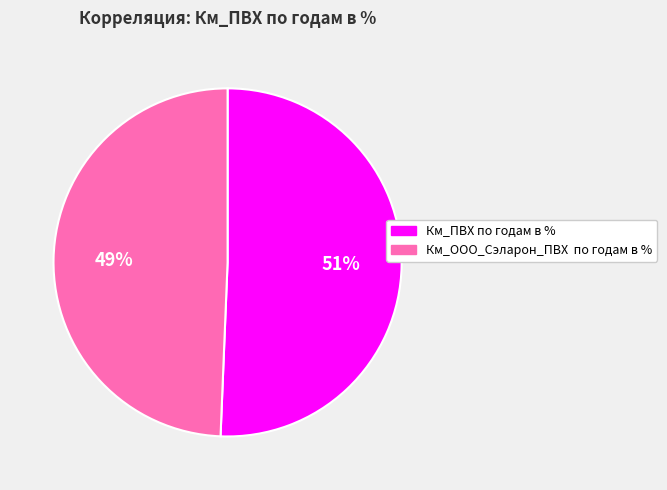

To the nearest percent, what is the average slice percentage?

50%